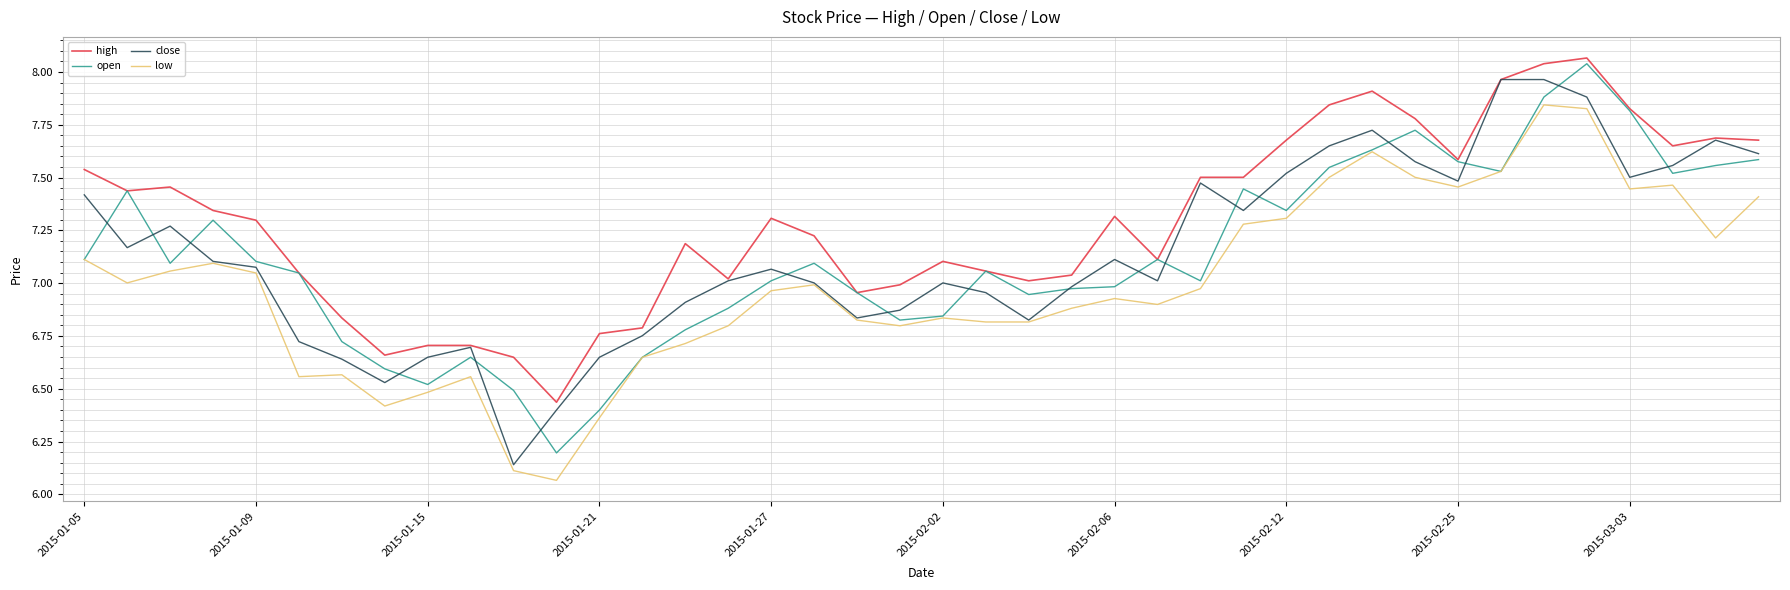

Which series has the largest range (max minus min)?

open